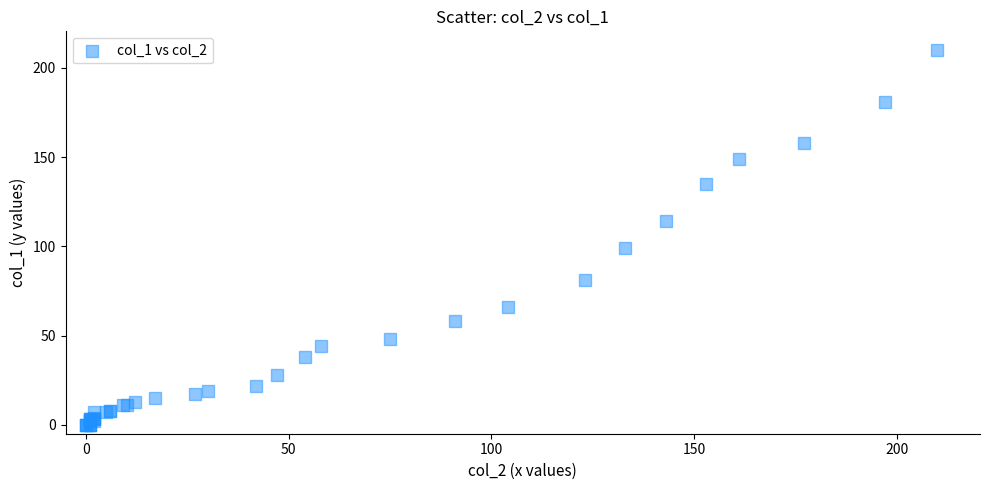

What Y value in the scatter plot is closest to 105?

99